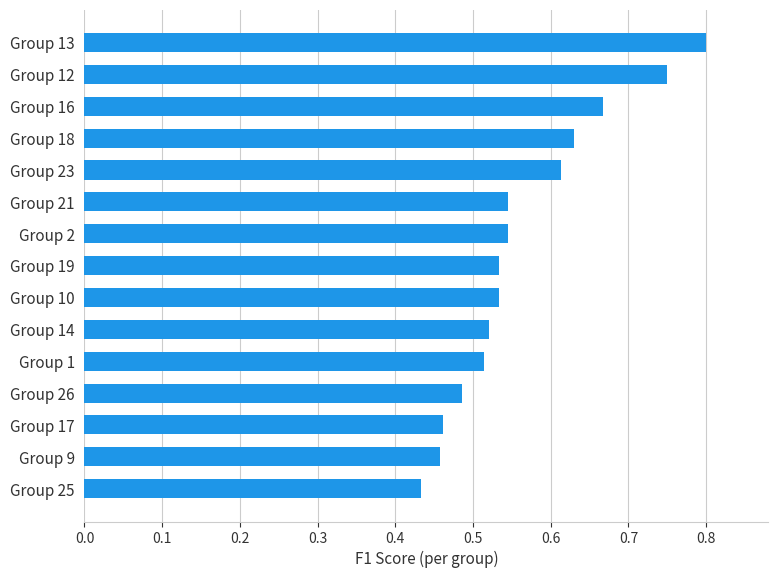

What is the difference between the second highest and second lowest values?

0.3